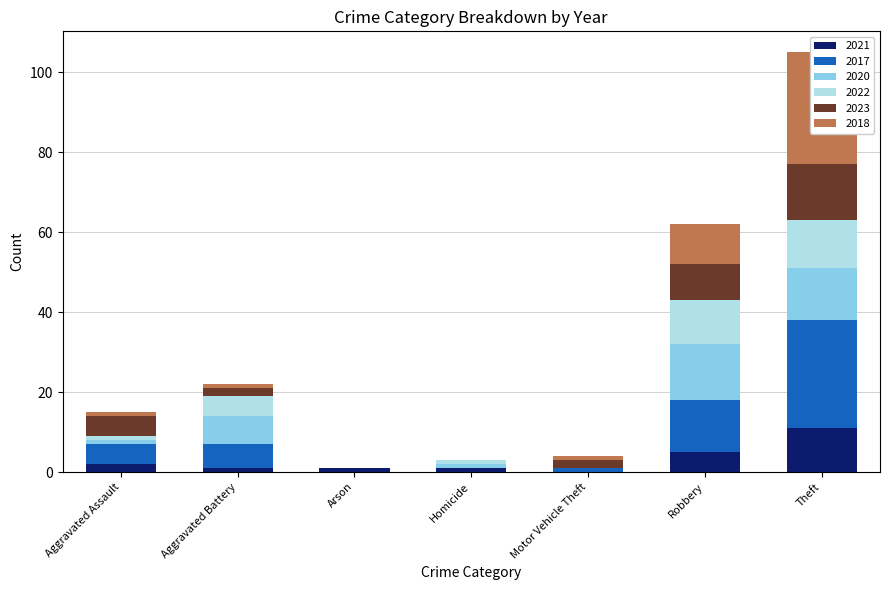

How many values in 2021 are above zero?

6